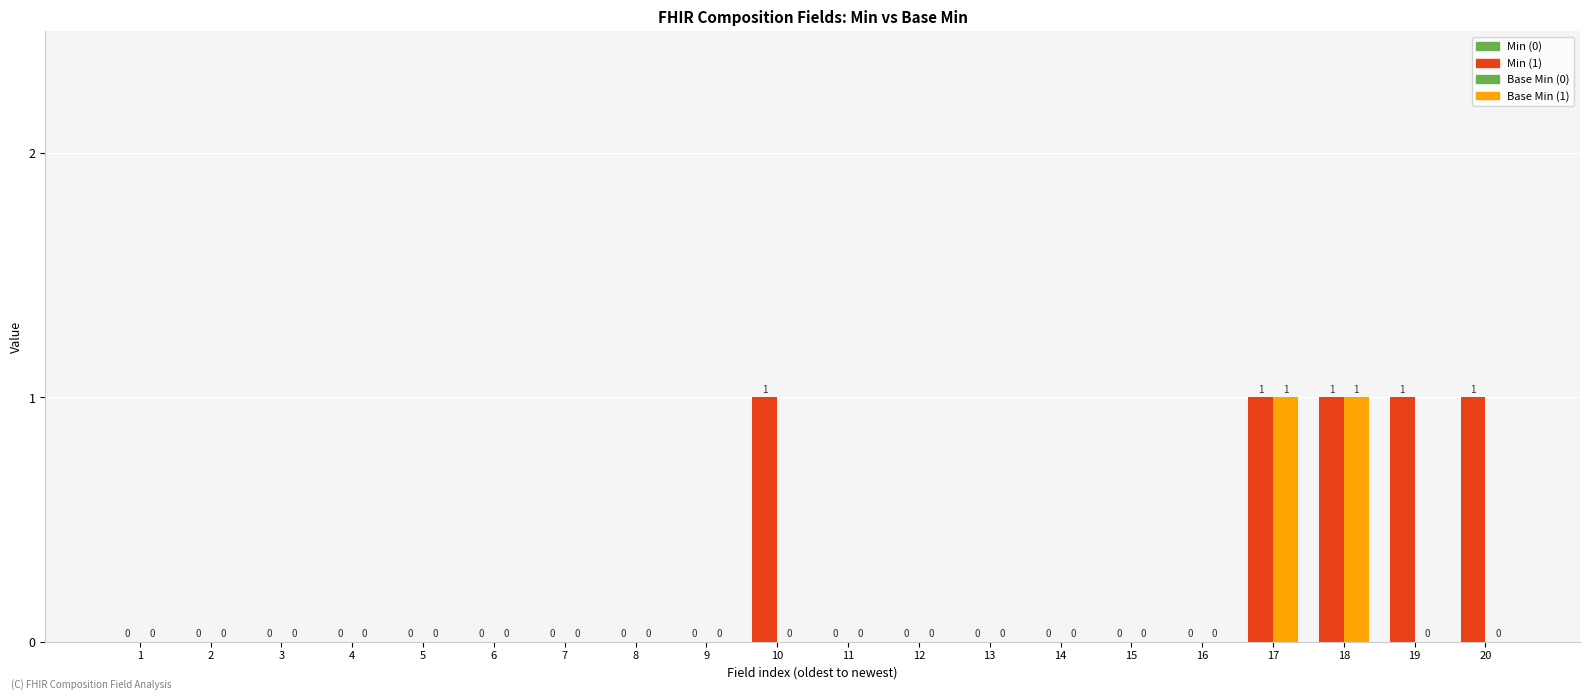

How many series are shown in this chart?

2